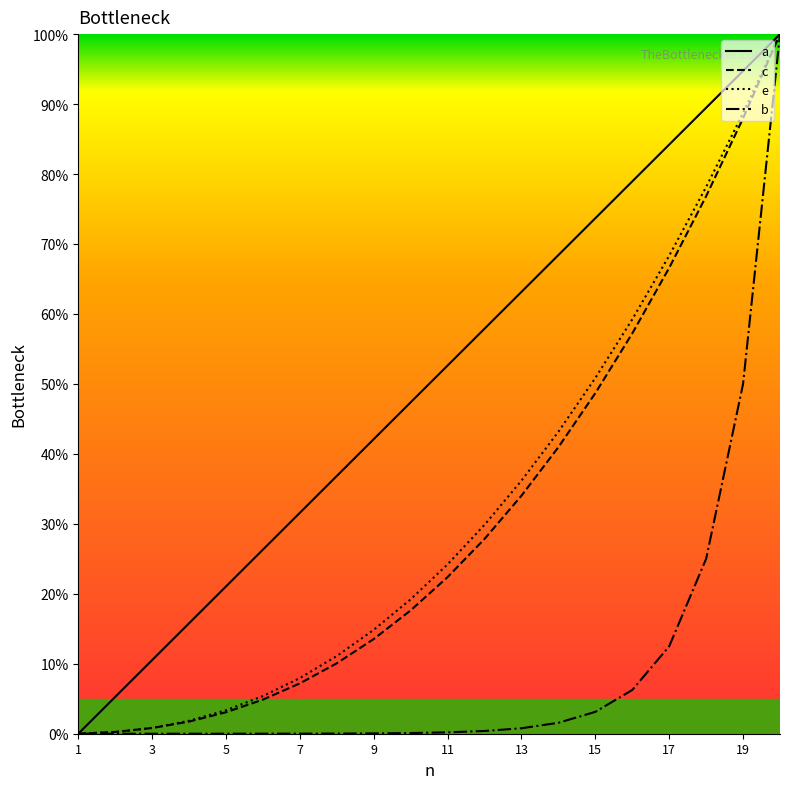

What is the greatest value displayed?

100.0